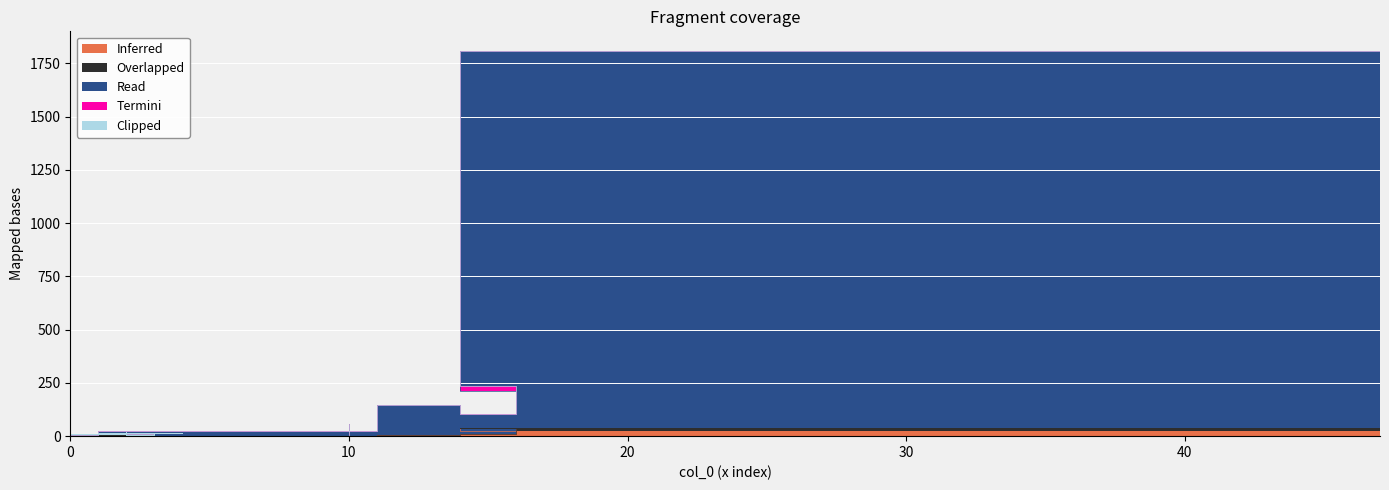

True or false: Inferred and Clipped intersect in this chart.

False